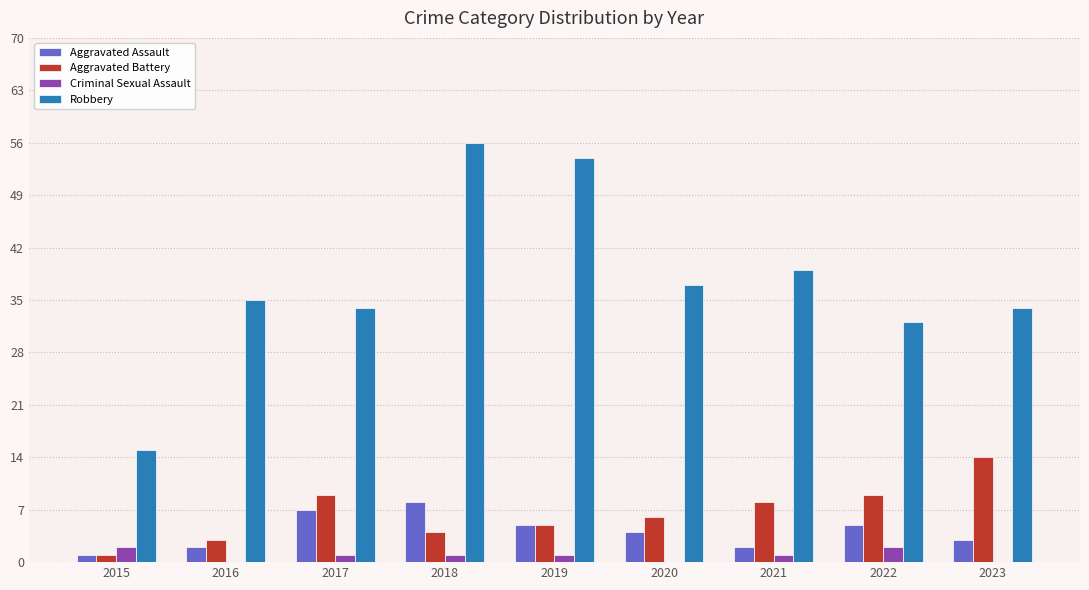

How many groups of bars are there?

9